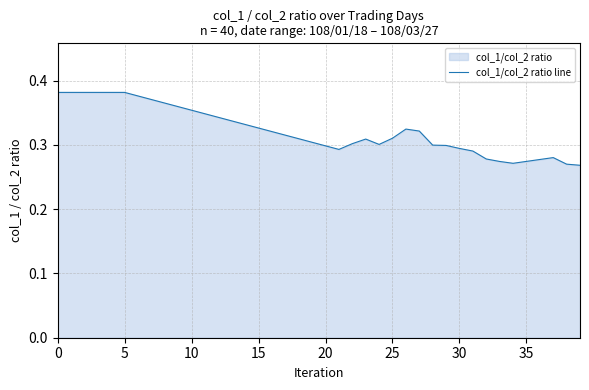

The chart shows a value of 0.1 at 25. True or false?

False